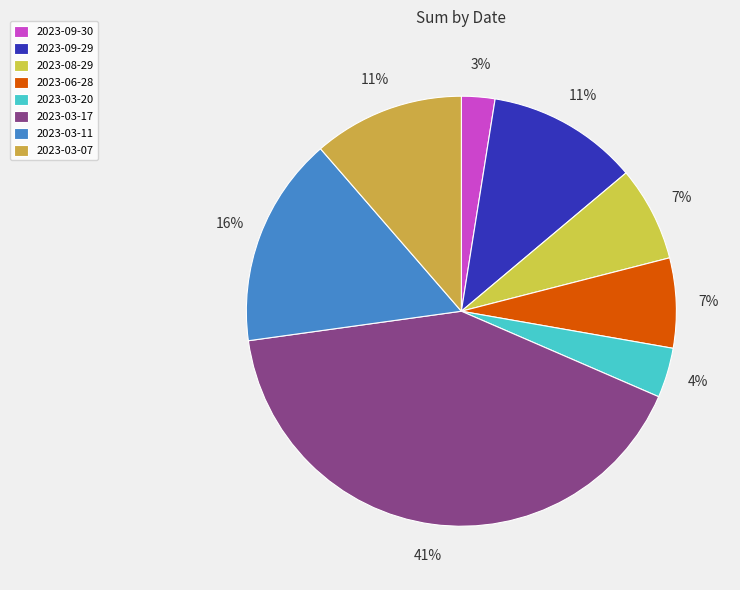

True or false: 2023-06-28 accounts for 7% of the total.

True